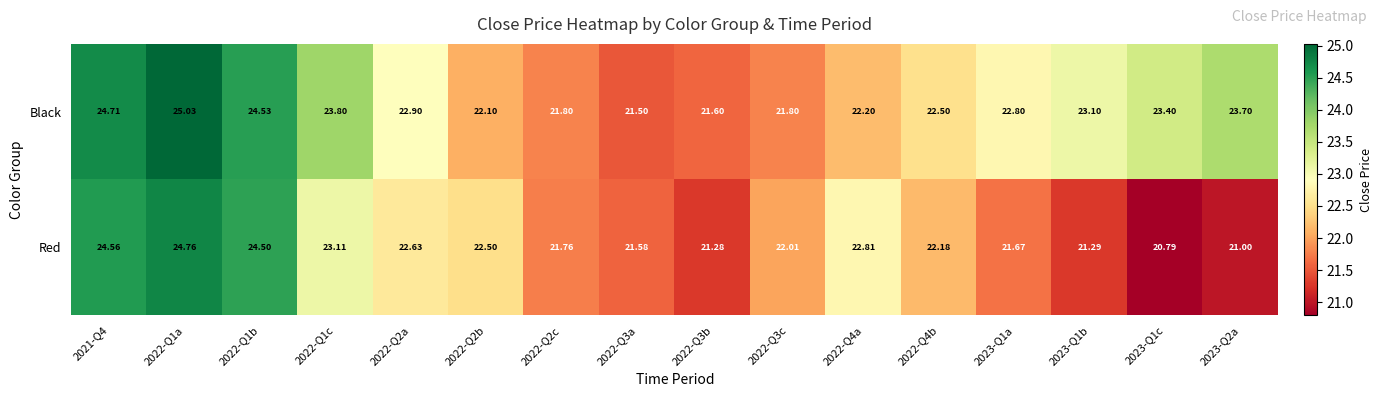

Which series has the widest spread of values?

Red